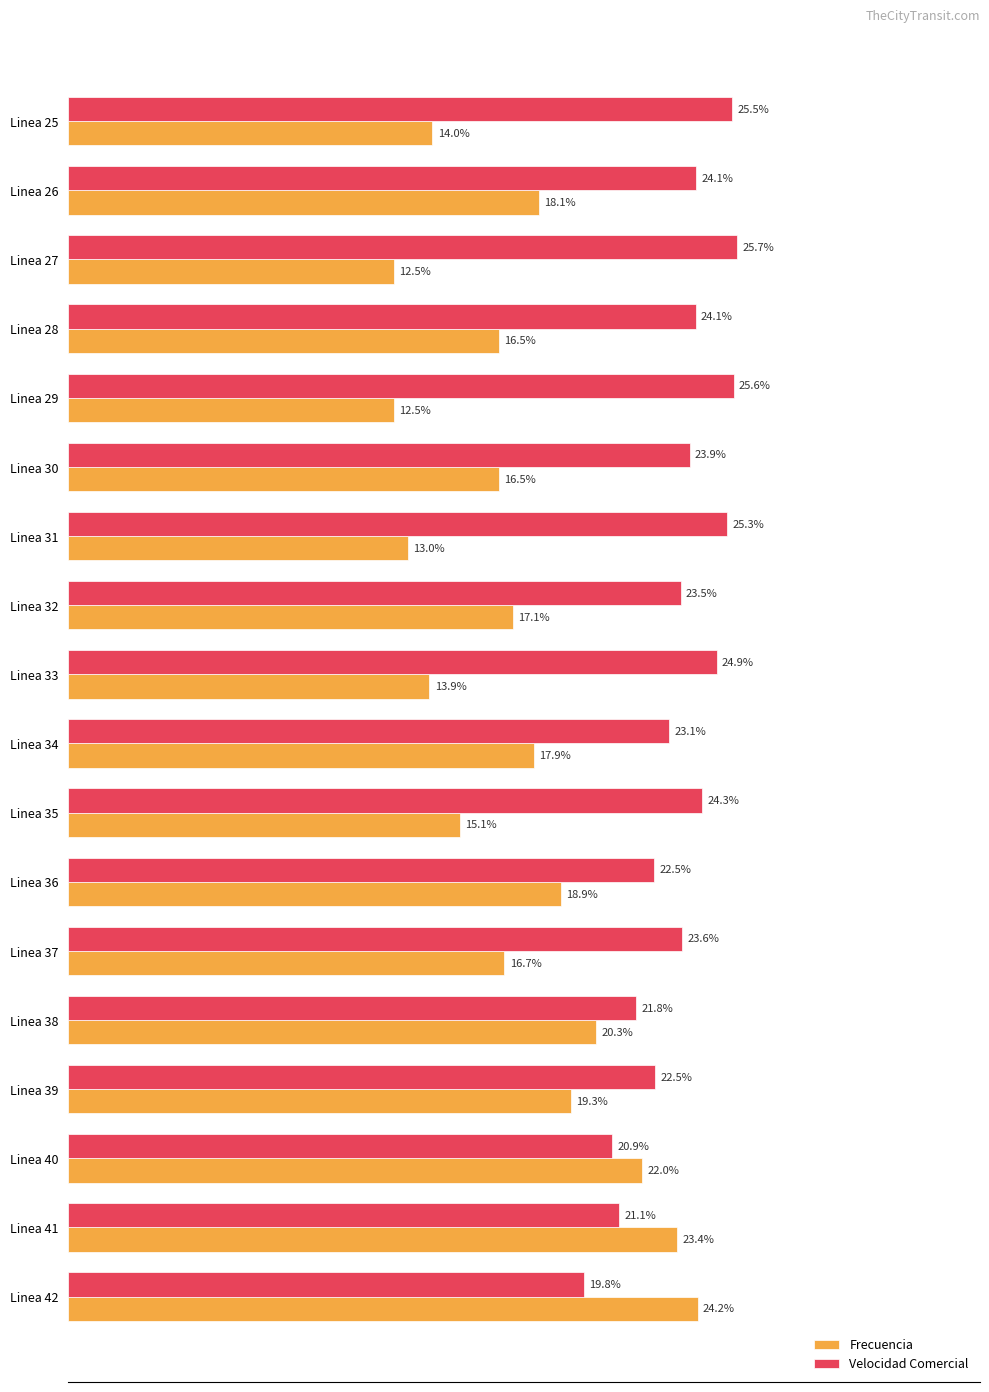

At which label is Velocidad Comercial closest to 22?

Linea 38